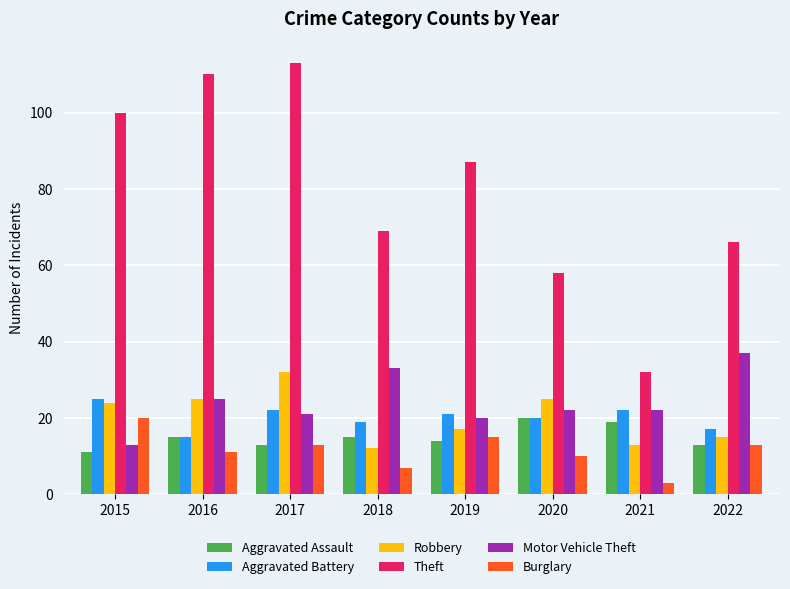

What is the highest value of the Robbery series?

32